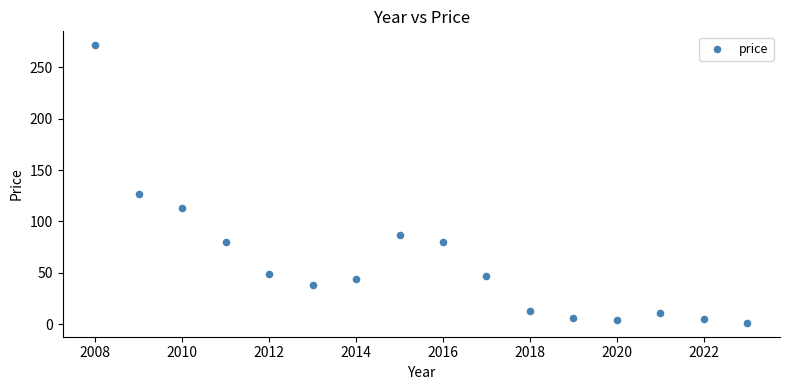

What Y value in the scatter plot is closest to 136?

126.4